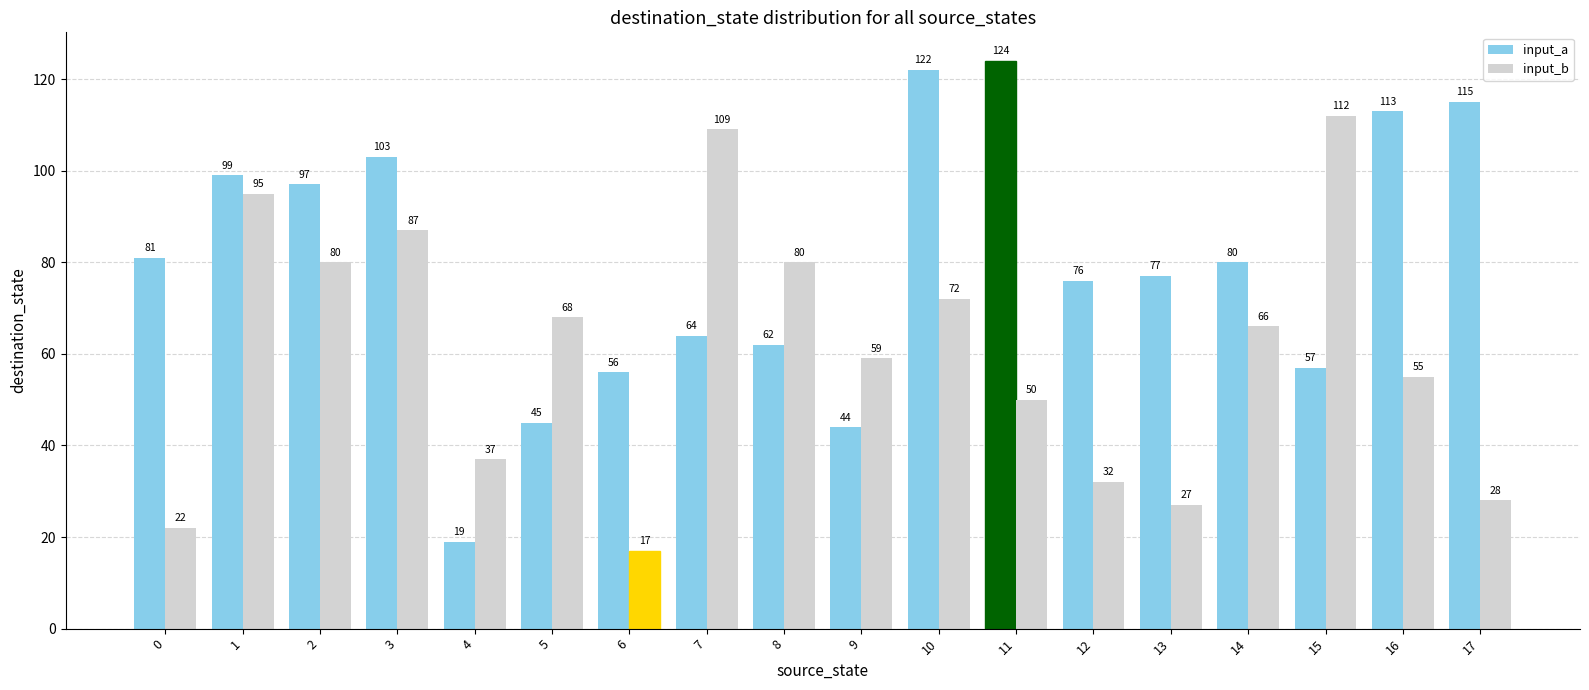

List the labels in order of input_a value, smallest first.

4, 9, 5, 6, 15, 8, 7, 12, 13, 14, 0, 2, 1, 3, 16, 17, 10, 11